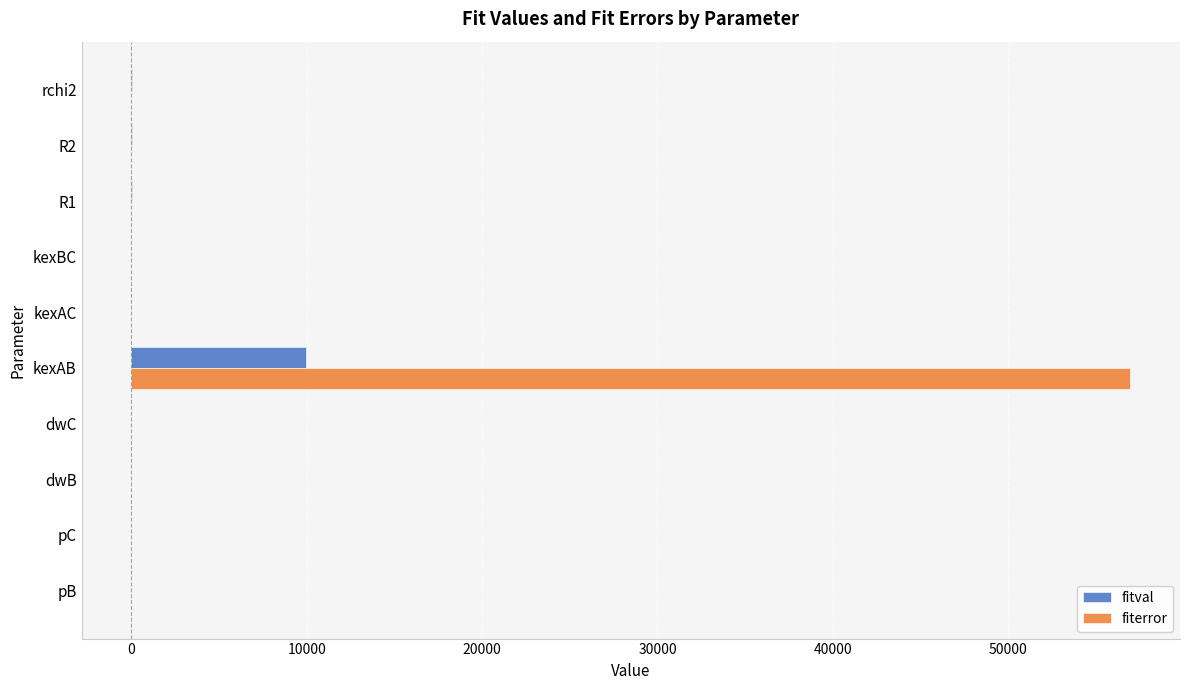

At which category is the sum across all series the highest?

kexAB